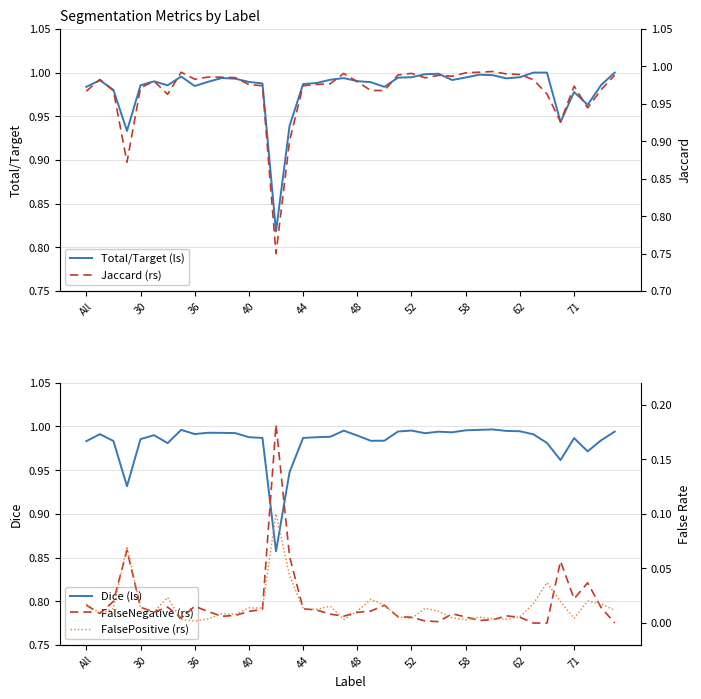

Reading right to left, list all the values displayed in this chart.

Total/Target (ls): 1.0	1.0	1.0	1.0	0.9	1.0	1.0	1.0	1.0	1.0	1.0	1.0	1.0	1.0	1.0	1.0	1.0	1.0	1.0	1.0	1.0	1.0	1.0	1.0	0.9	0.8	1.0	1.0	1.0	1.0	1.0	1.0	1.0	1.0	1.0	1.0	0.9	1.0	1.0	1.0
Dice (ls): 1.0	1.0	1.0	1.0	1.0	1.0	1.0	1.0	1.0	1.0	1.0	1.0	1.0	1.0	1.0	1.0	1.0	1.0	1.0	1.0	1.0	1.0	1.0	1.0	0.9	0.9	1.0	1.0	1.0	1.0	1.0	1.0	1.0	1.0	1.0	1.0	0.9	1.0	1.0	1.0
Jaccard (rs): 1.0	1.0	0.9	1.0	0.9	1.0	1.0	1.0	1.0	1.0	1.0	1.0	1.0	1.0	1.0	1.0	1.0	1.0	1.0	1.0	1.0	1.0	1.0	1.0	0.9	0.8	1.0	1.0	1.0	1.0	1.0	1.0	1.0	1.0	1.0	1.0	0.9	1.0	1.0	1.0
FalseNegative (rs): 0.0	0.0	0.0	0.0	0.1	0.0	0.0	0.0	0.0	0.0	0.0	0.0	0.0	0.0	0.0	0.0	0.0	0.0	0.0	0.0	0.0	0.0	0.0	0.0	0.1	0.2	0.0	0.0	0.0	0.0	0.0	0.0	0.0	0.0	0.0	0.0	0.1	0.0	0.0	0.0
FalsePositive (rs): 0.0	0.0	0.0	0.0	0.0	0.0	0.0	0.0	0.0	0.0	0.0	0.0	0.0	0.0	0.0	0.0	0.0	0.0	0.0	0.0	0.0	0.0	0.0	0.0	0.0	0.1	0.0	0.0	0.0	0.0	0.0	0.0	0.0	0.0	0.0	0.0	0.1	0.0	0.0	0.0